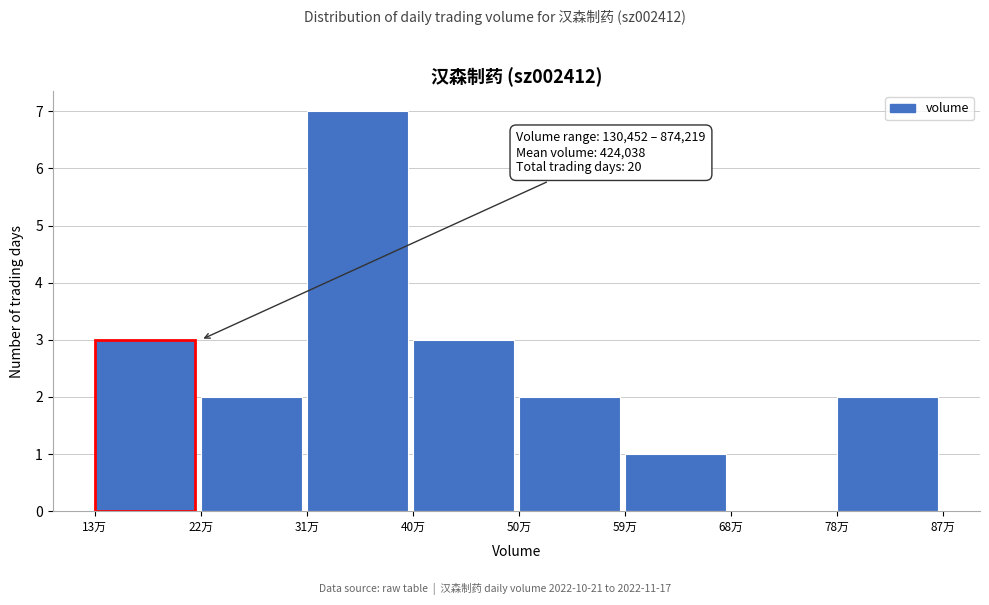

Reading left to right, transcribe all the data shown in this chart.

13万=3	22万=2	31万=7	40万=3	50万=2	59万=1	68万=0	78万=2